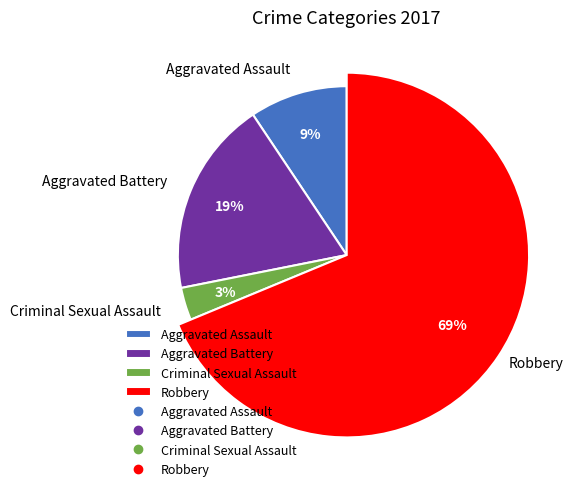

Is there any slice that represents more than half of the pie?

Yes